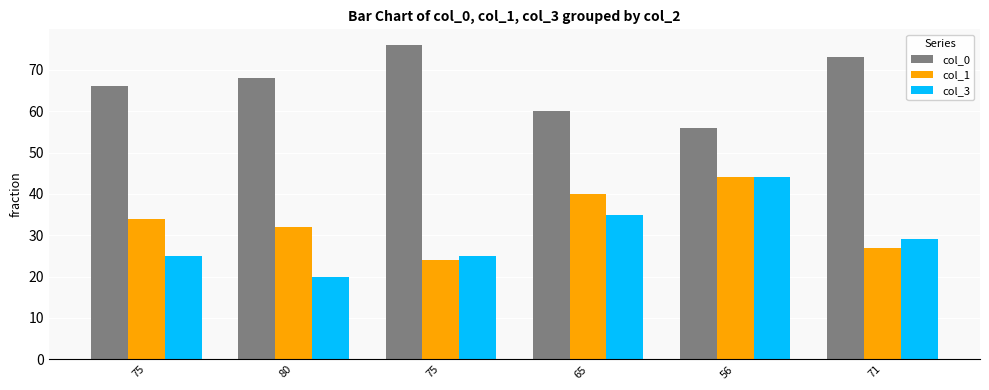

How many values in the col_1 series are below 34?

3